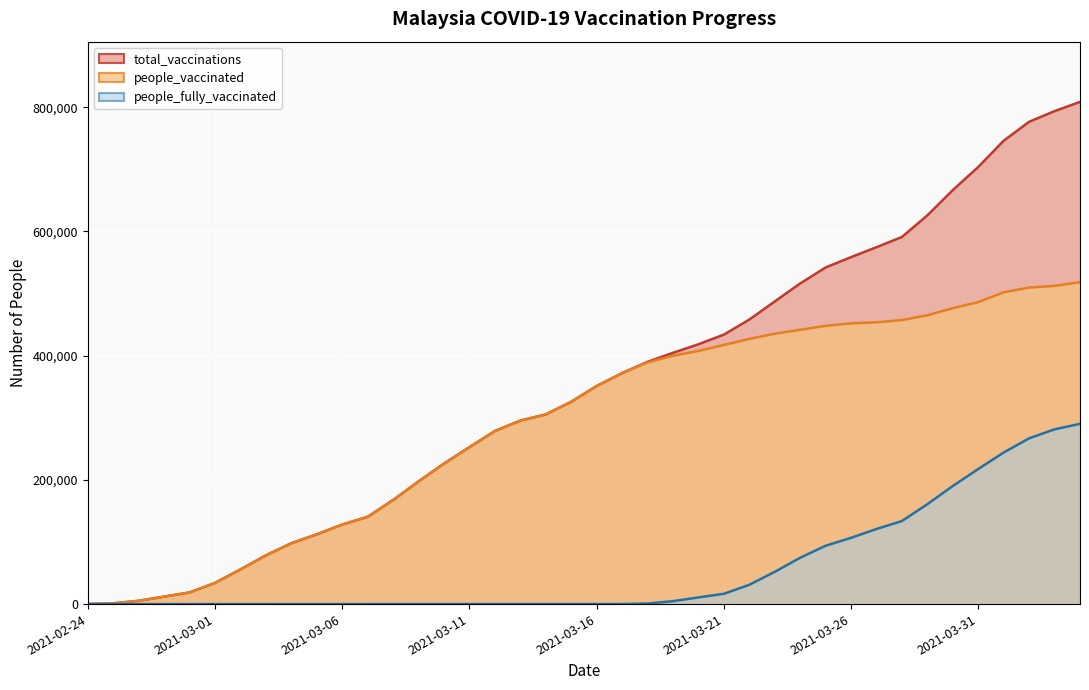

What is the difference between the second highest and minimum values in the people_vaccinated series?

512193